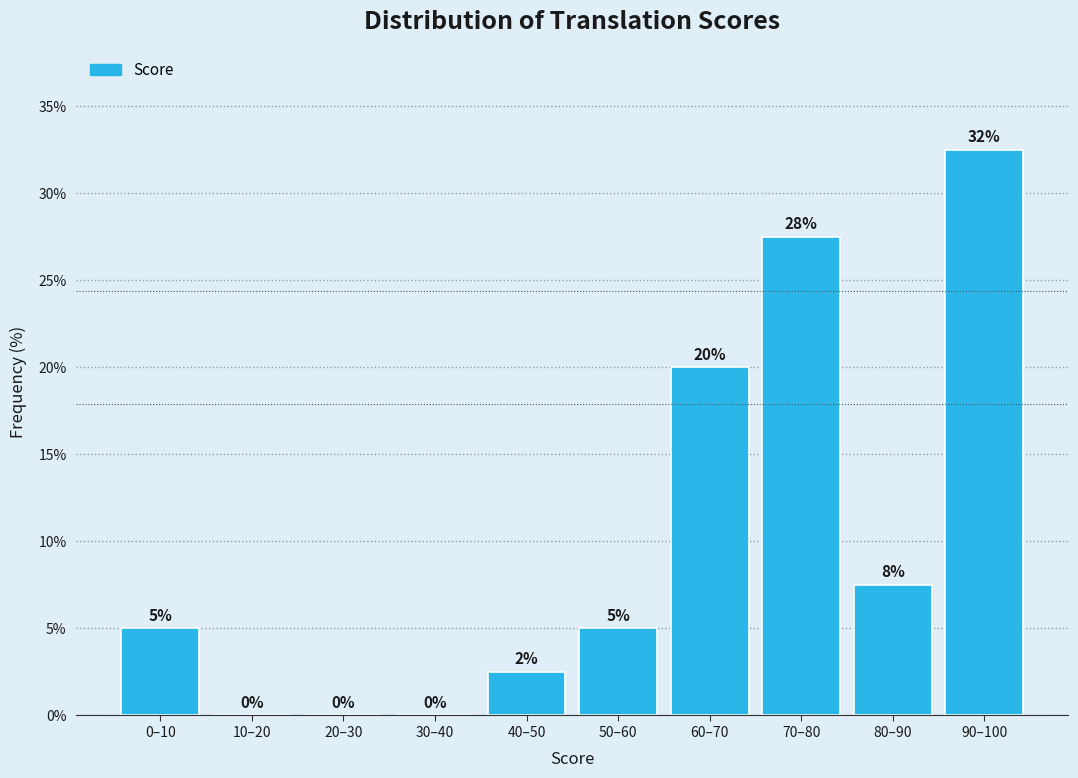

The value at 80–90 is 11.7. True or false?

False